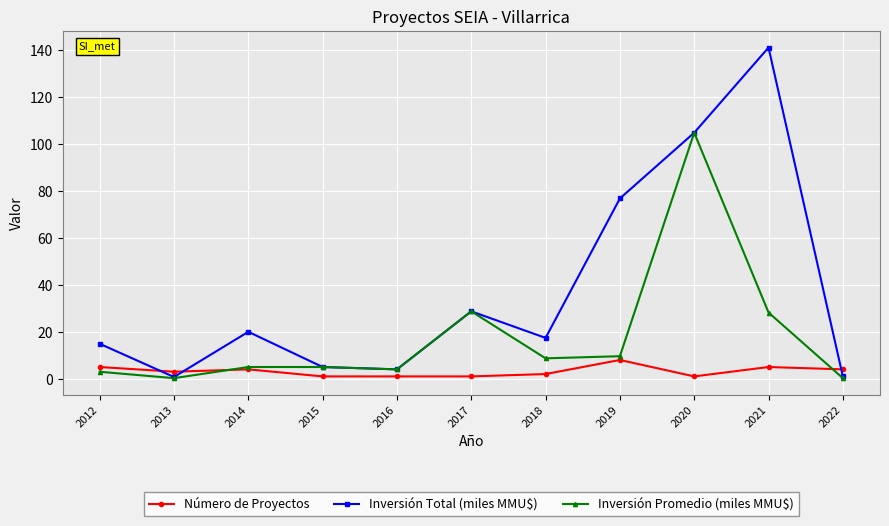

Which series changed the most between 2014 and 2017?

Inversión Promedio (miles MMU$)